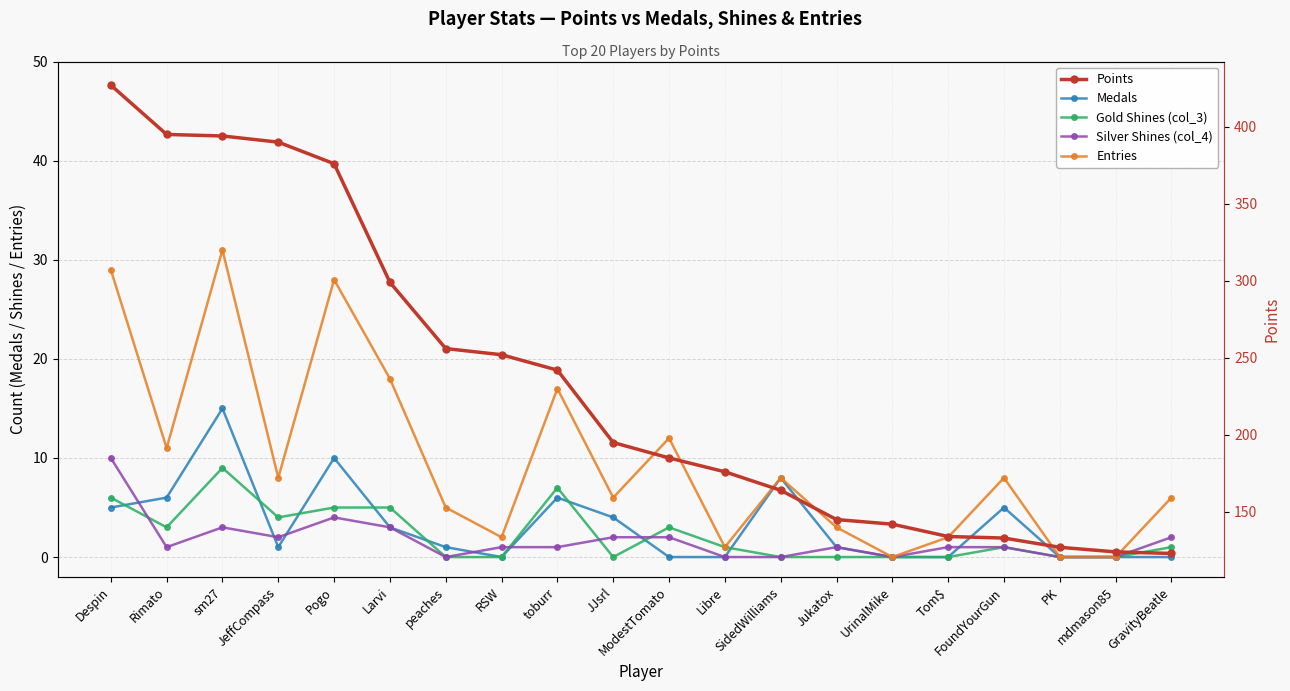

Between which two adjacent categories do Medals and Gold Shines (col_3) first intersect?

Despin and Rimato